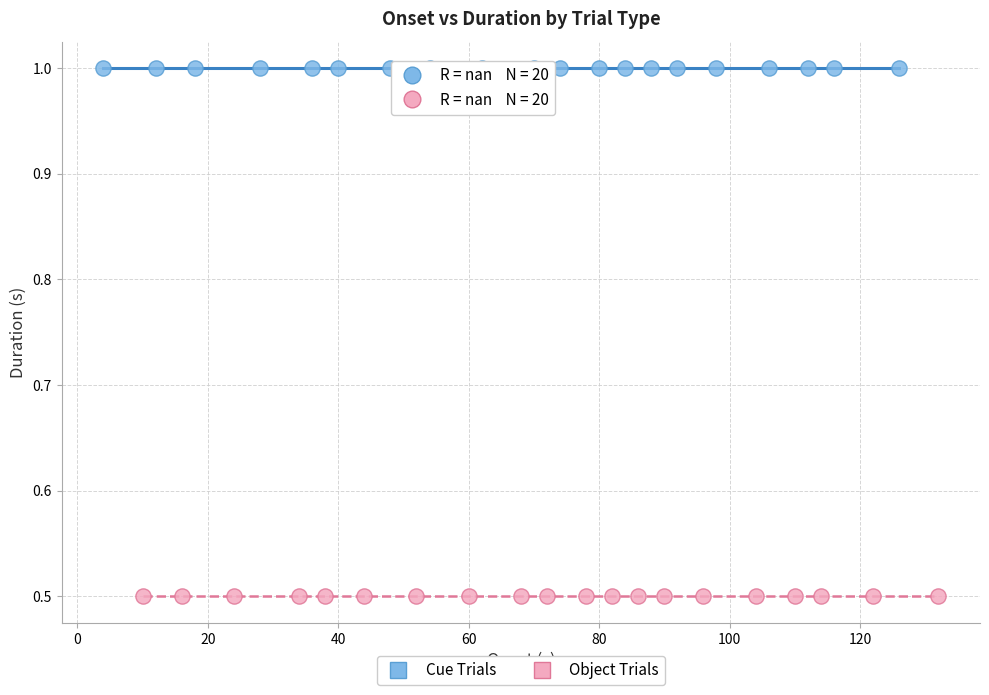

Which series reaches the maximum Y coordinate?

Cue Trials